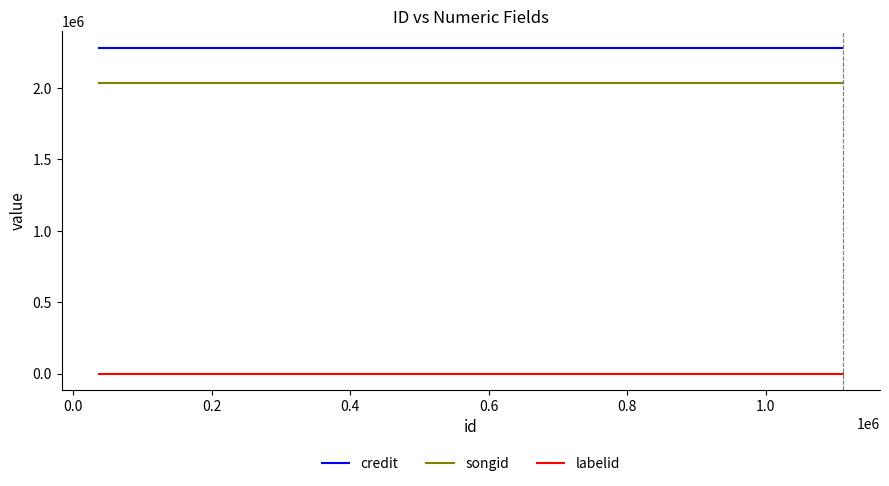

Is this an area chart (filled region under the line)?

No